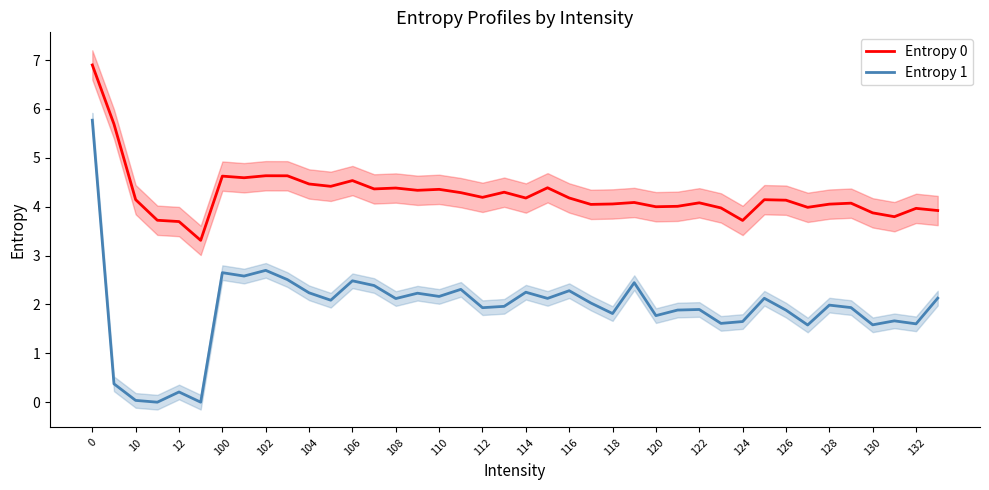

List the series in order of their peak value, highest first.

Entropy 0, Entropy 1